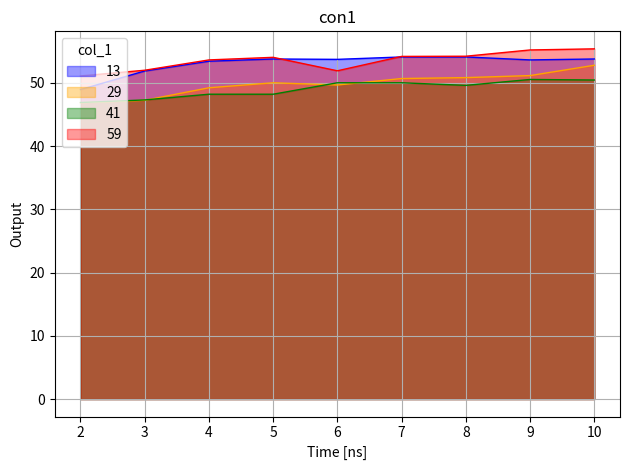

How many distinct data groups are displayed?

4